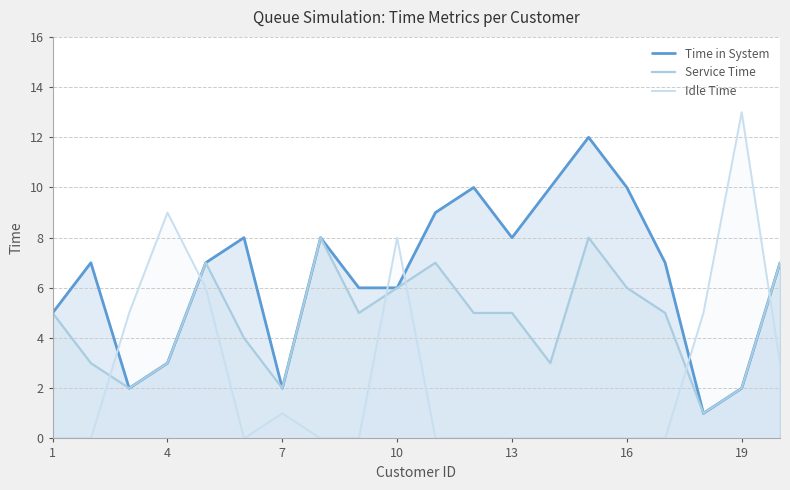

What is the difference between the Time in System values at 7 and 10?

4